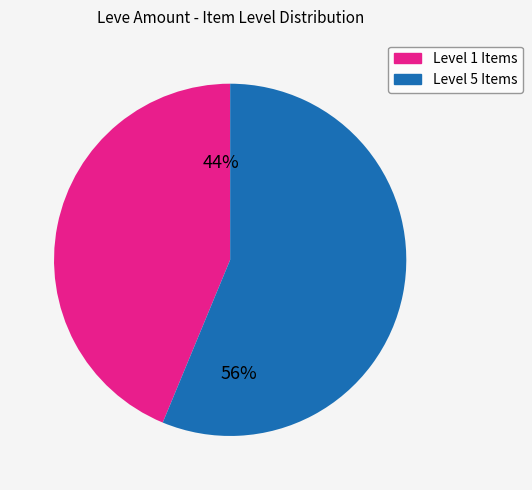

Count the number of slices in the pie.

2